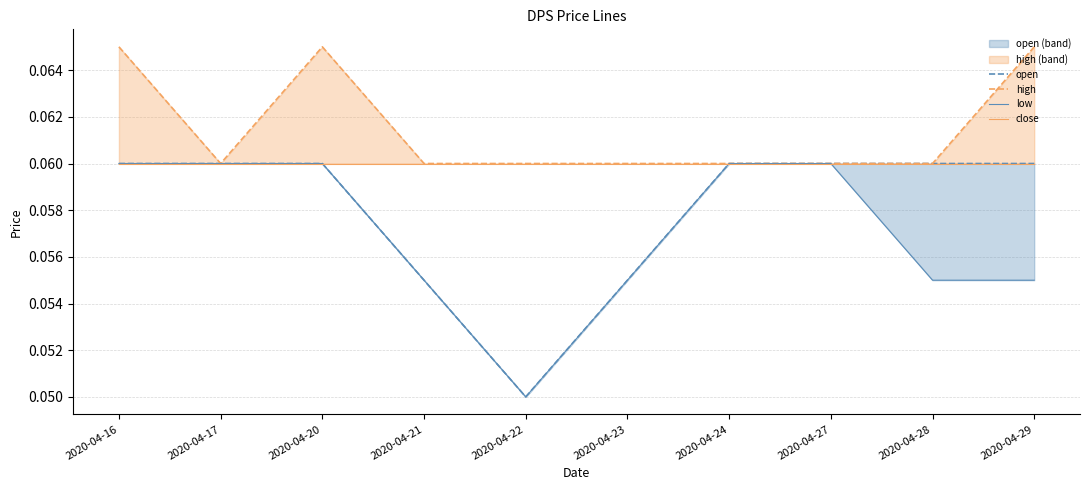

True or false: low and close cross at least once.

False